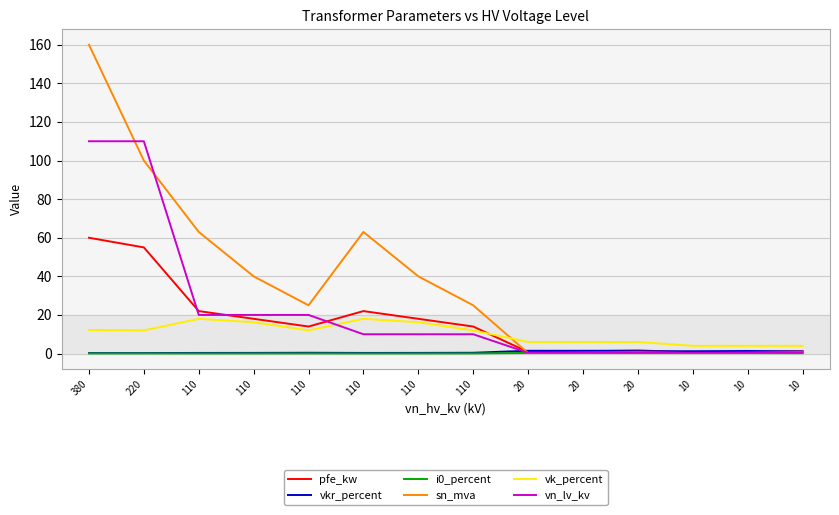

Does the chart display data point markers on the line(s)?

No